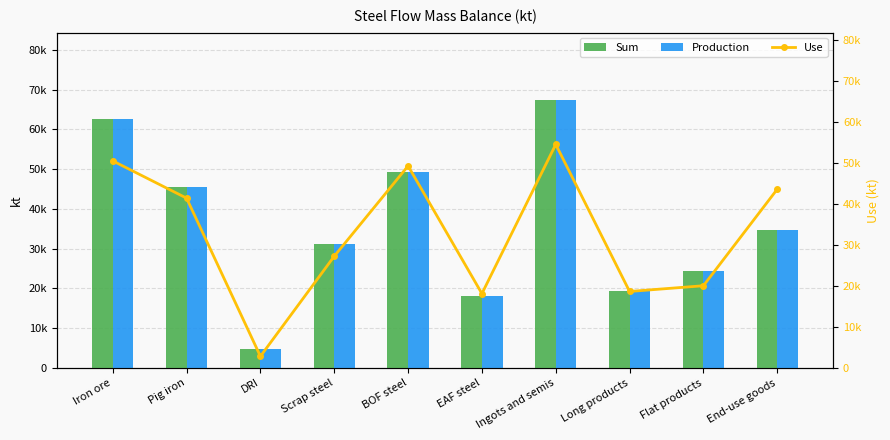

The Use series shows 3921.9 at DRI. True or false?

False